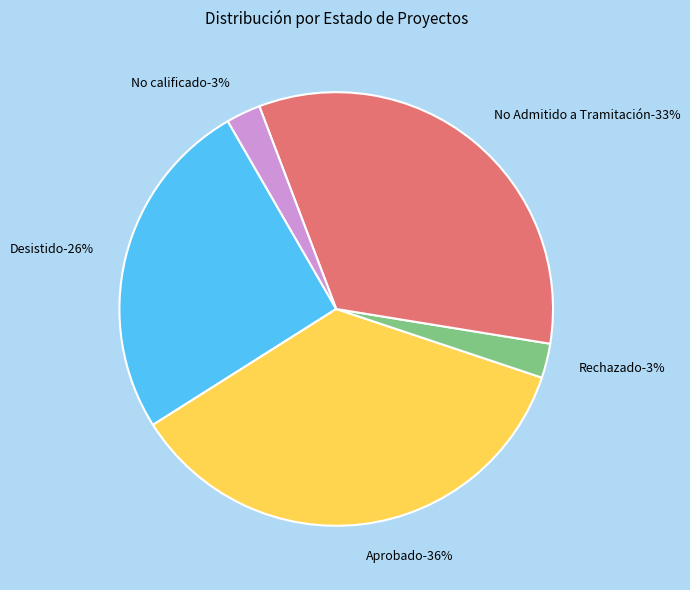

Which category has the biggest portion of the pie?

Aprobado